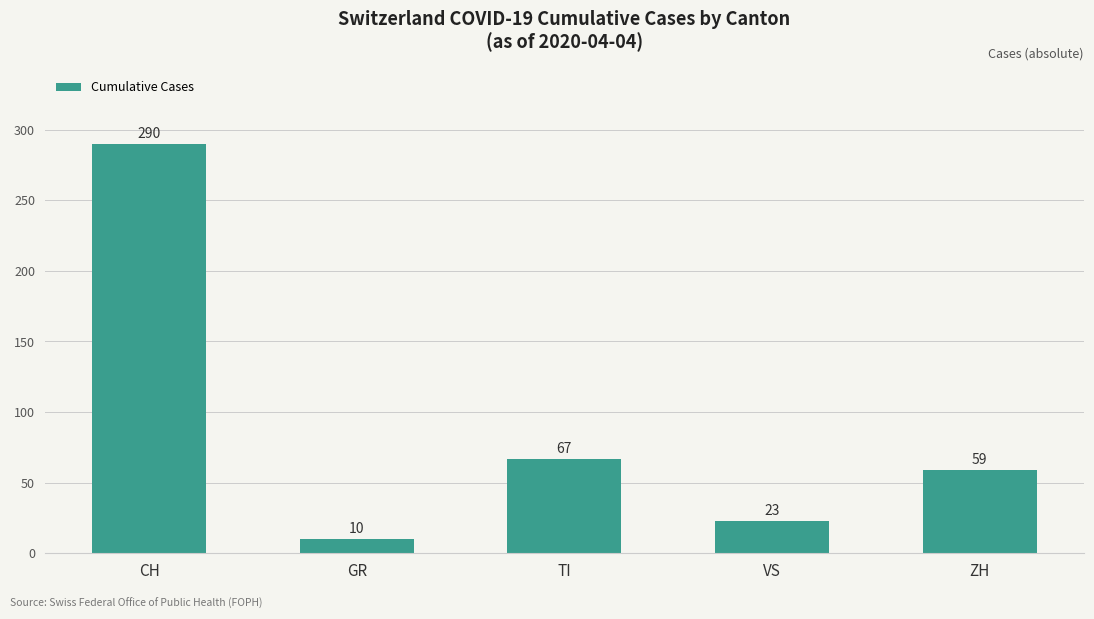

Where is the data nearest to the value 150?

TI